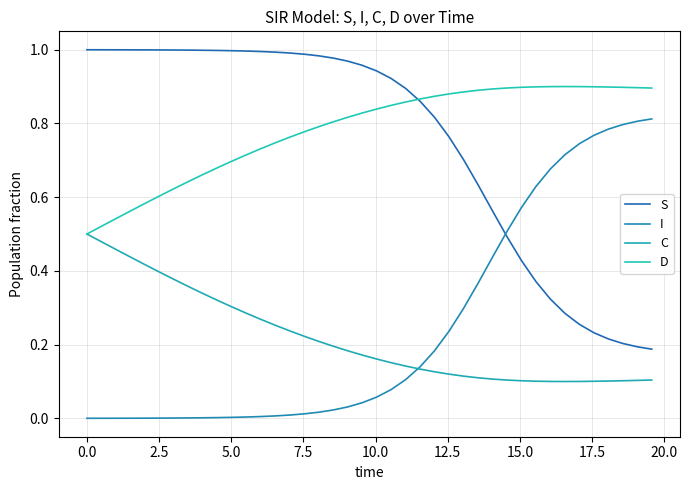

How many lines are shown in the chart?

4